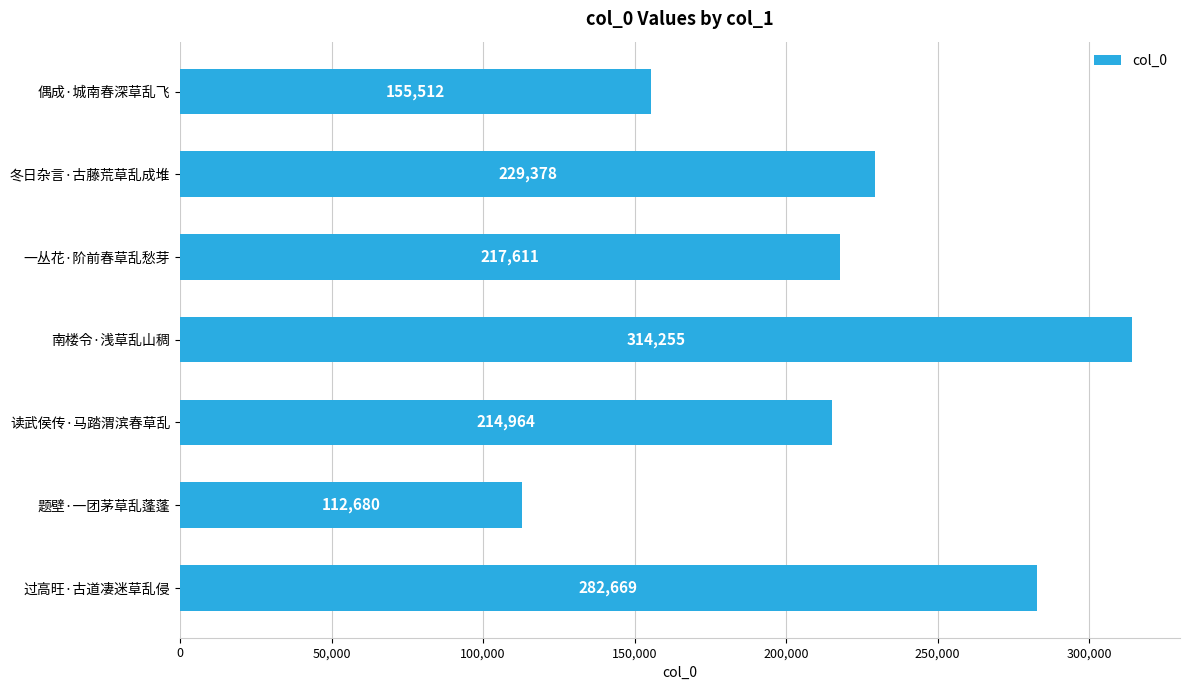

Where is the data nearest to the value 213467?

读武侯传·马踏渭滨春草乱